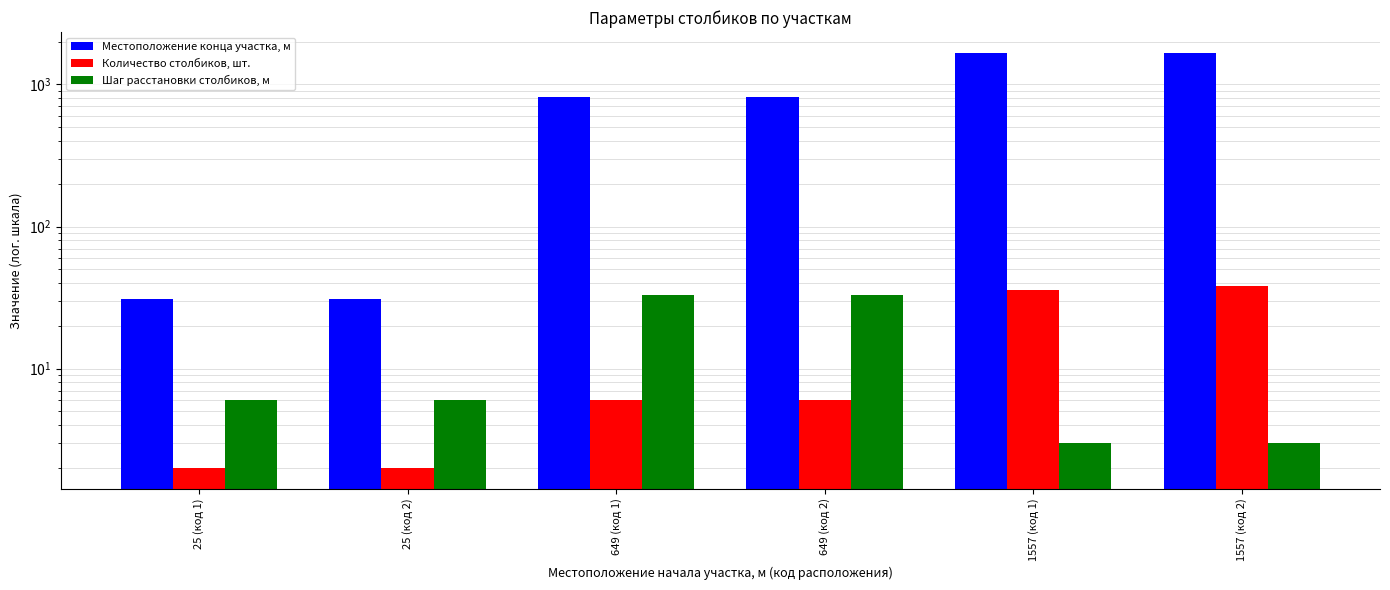

Reading left to right, extract all data points from this chart.

Местоположение конца участка, м: 25 (код 1)=31	25 (код 2)=31	649 (код 1)=814	649 (код 2)=814	1557 (код 1)=1662	1557 (код 2)=1670
Количество столбиков, шт.: 25 (код 1)=2	25 (код 2)=2	649 (код 1)=6	649 (код 2)=6	1557 (код 1)=36	1557 (код 2)=38
Шаг расстановки столбиков, м: 25 (код 1)=6	25 (код 2)=6	649 (код 1)=33	649 (код 2)=33	1557 (код 1)=3	1557 (код 2)=3